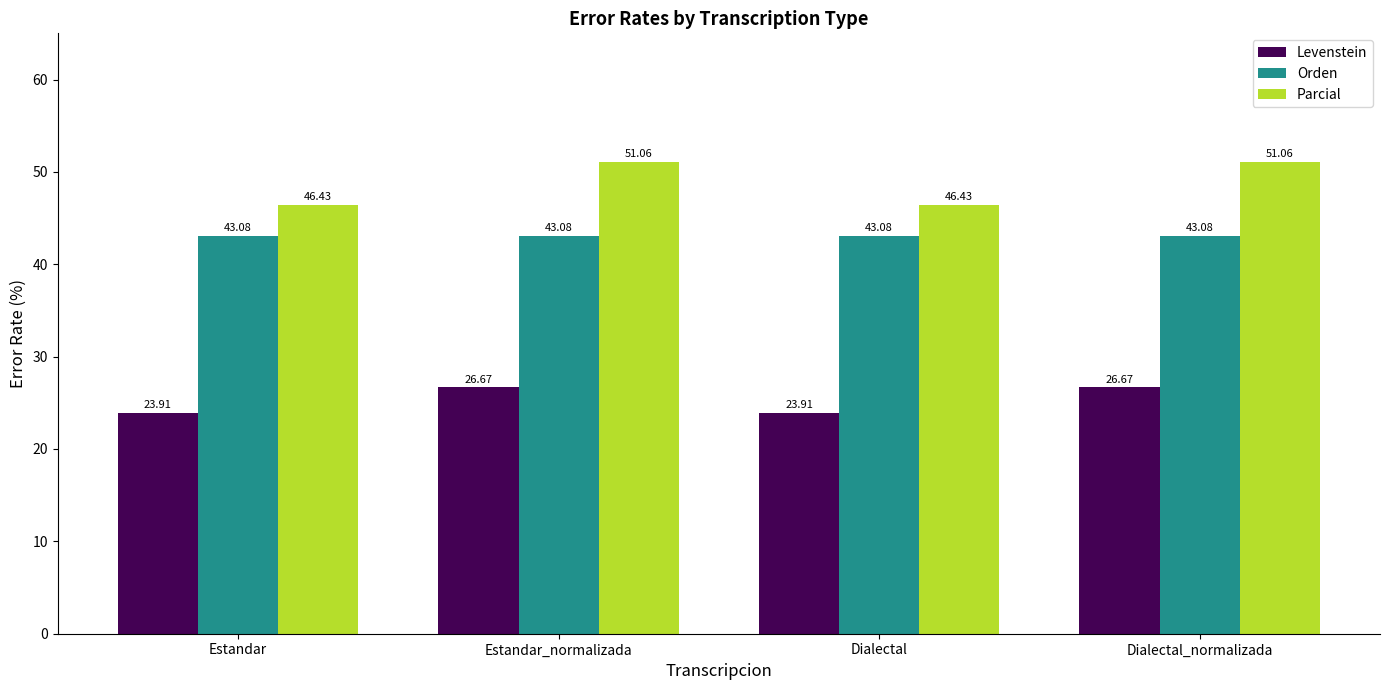

What is the average value of the Parcial series?

48.7